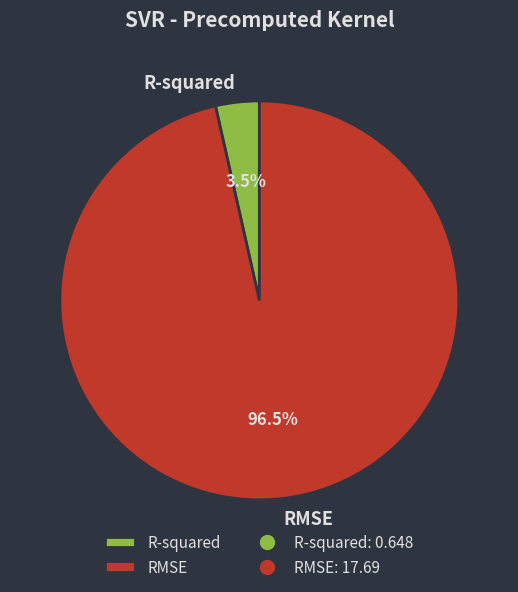

Between RMSE and R-squared, which is larger?

RMSE